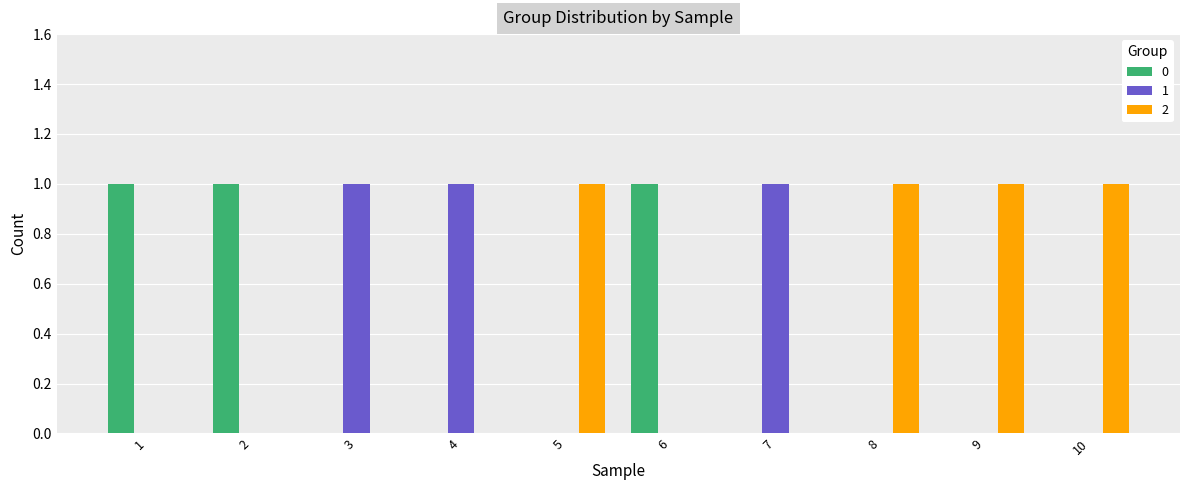

What is the spread (max minus min) of values at 2?

1